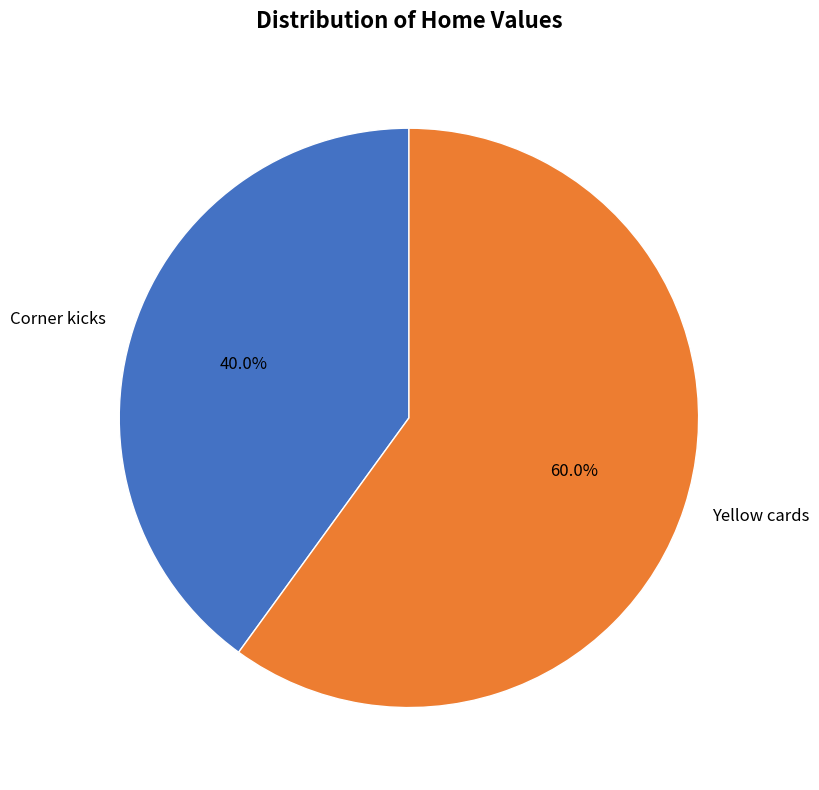

To the nearest percent, what is the difference between the largest and smallest slice percentages?

20%